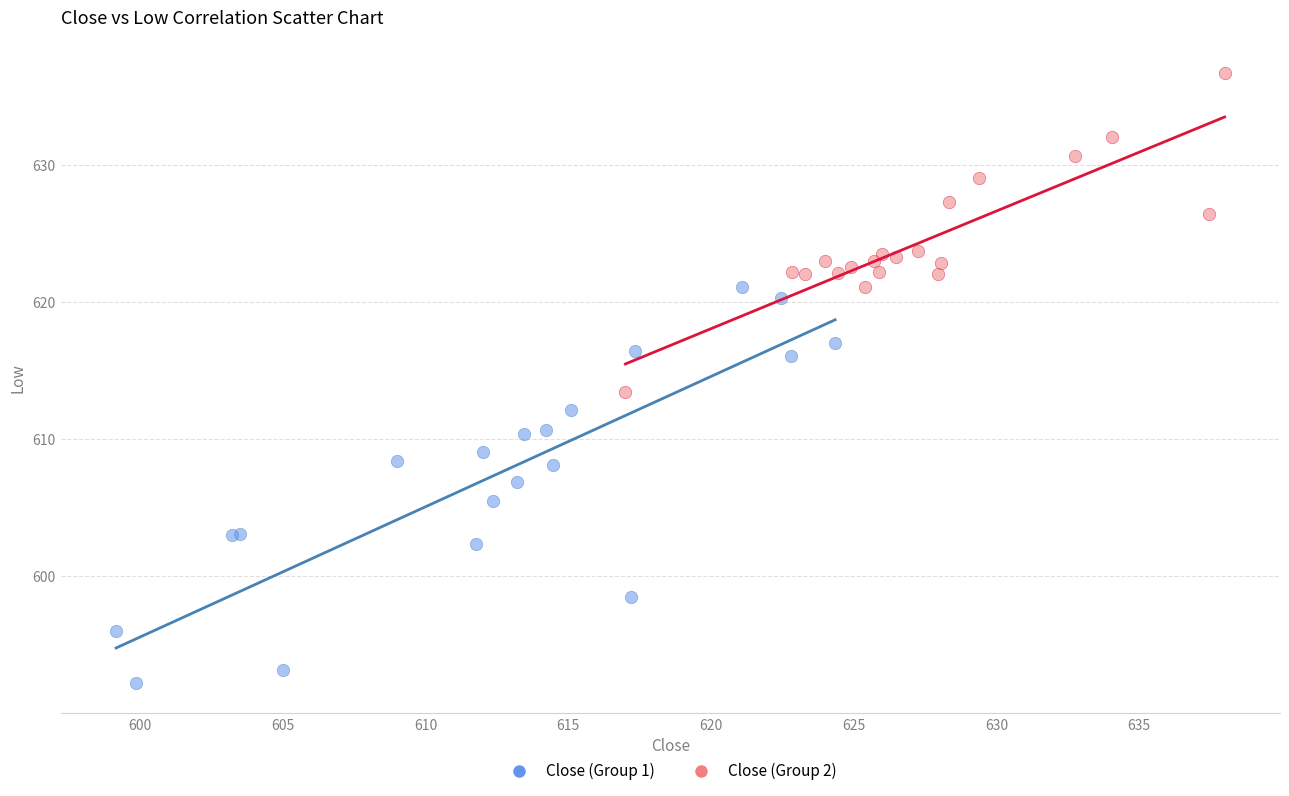

Which series reaches the minimum Y coordinate?

Close (Group 1)